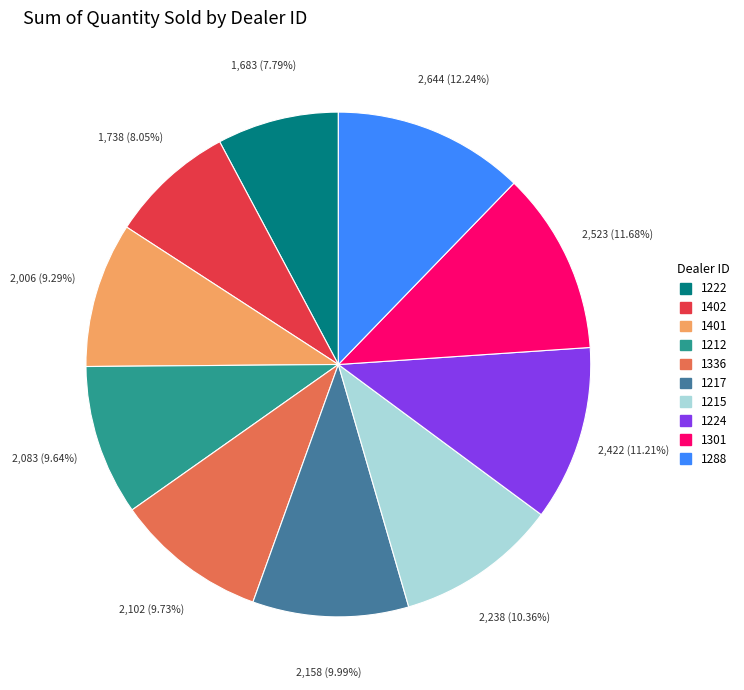

Approximately how many times larger is the value at 1215 compared to 1224?

0.9